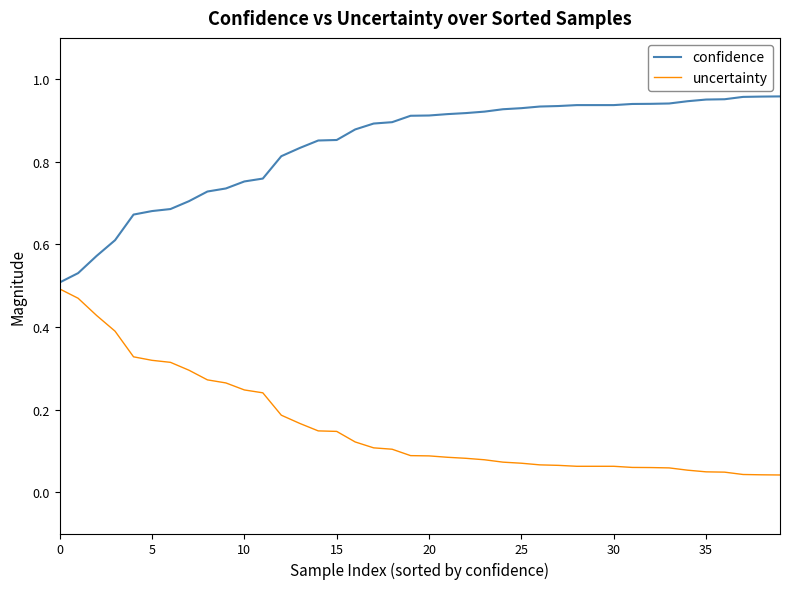

Count the number of categories in the chart.

40